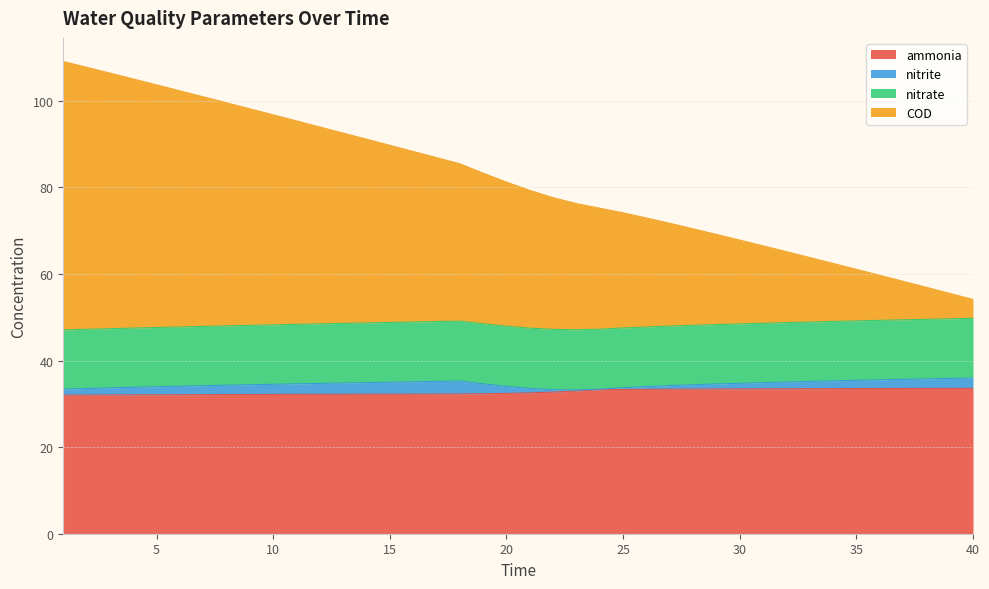

What is the value of the COD point at the 16th from the left?

88.3